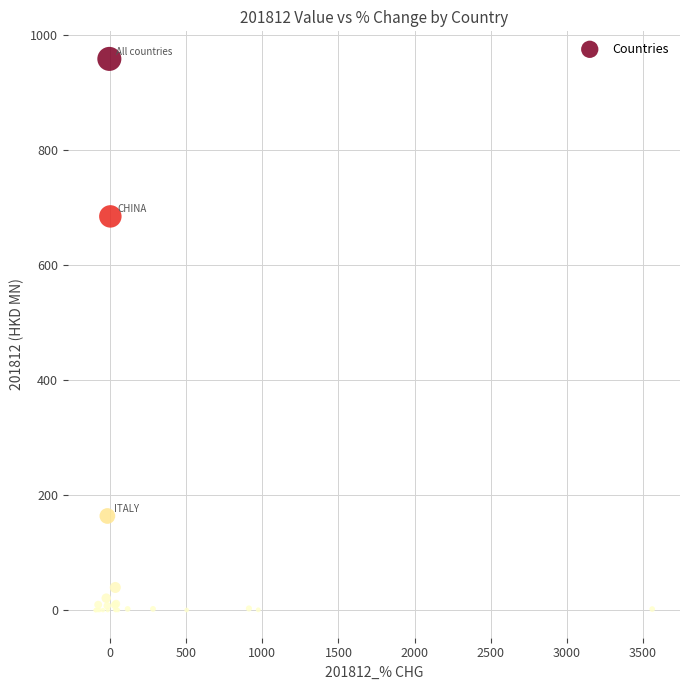

What Y value in the scatter plot is closest to 478?

684.2